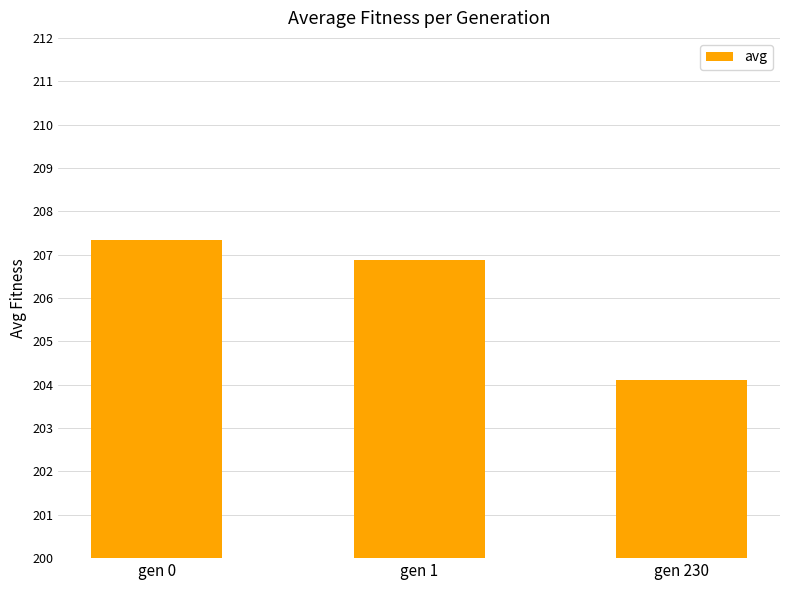

Does the chart contain any negative values?

No